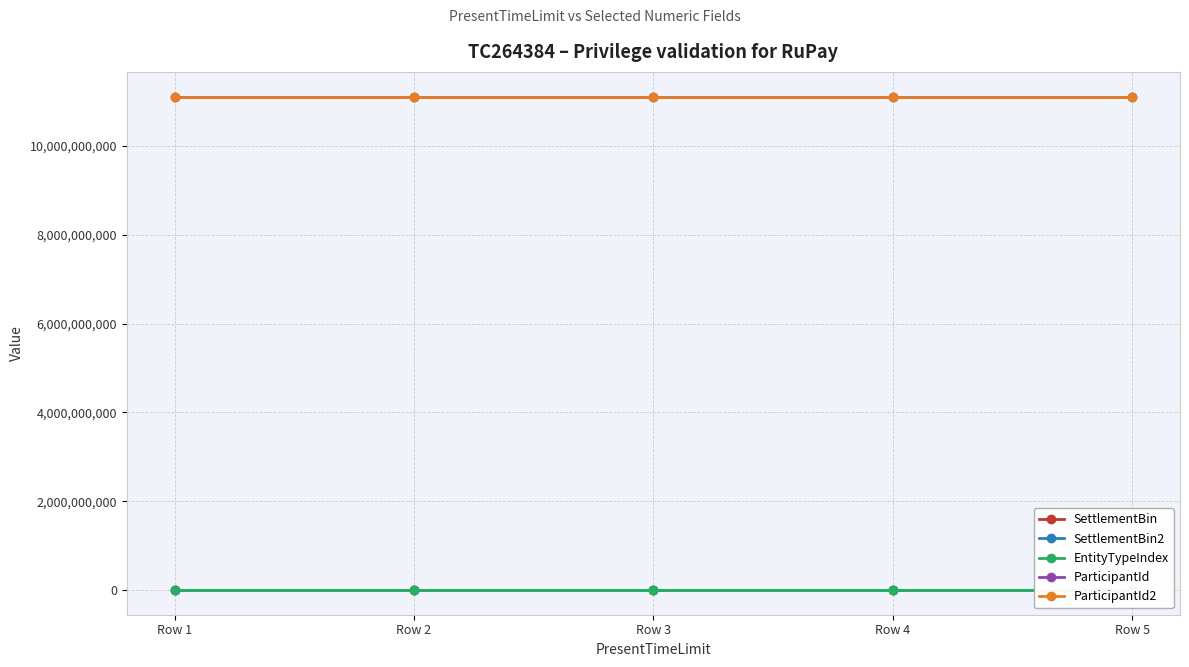

True or false: SettlementBin and ParticipantId intersect in this chart.

False